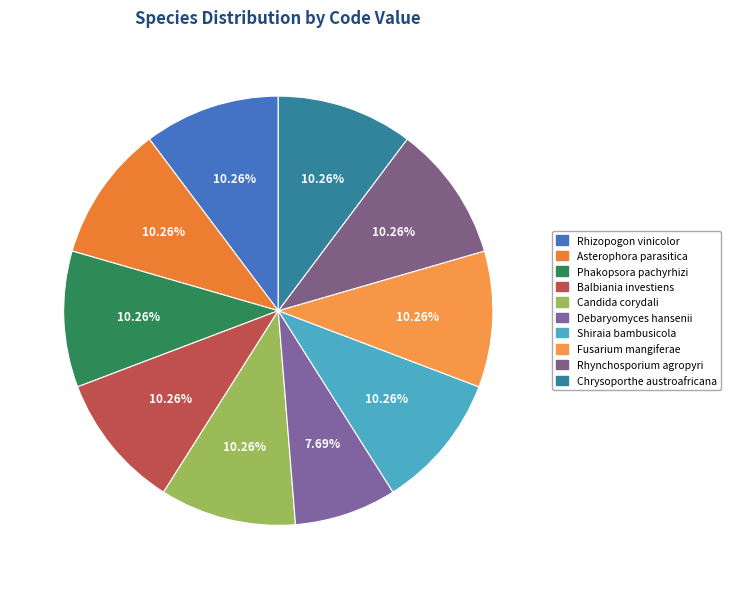

Which slice is the largest?

Rhizopogon vinicolor